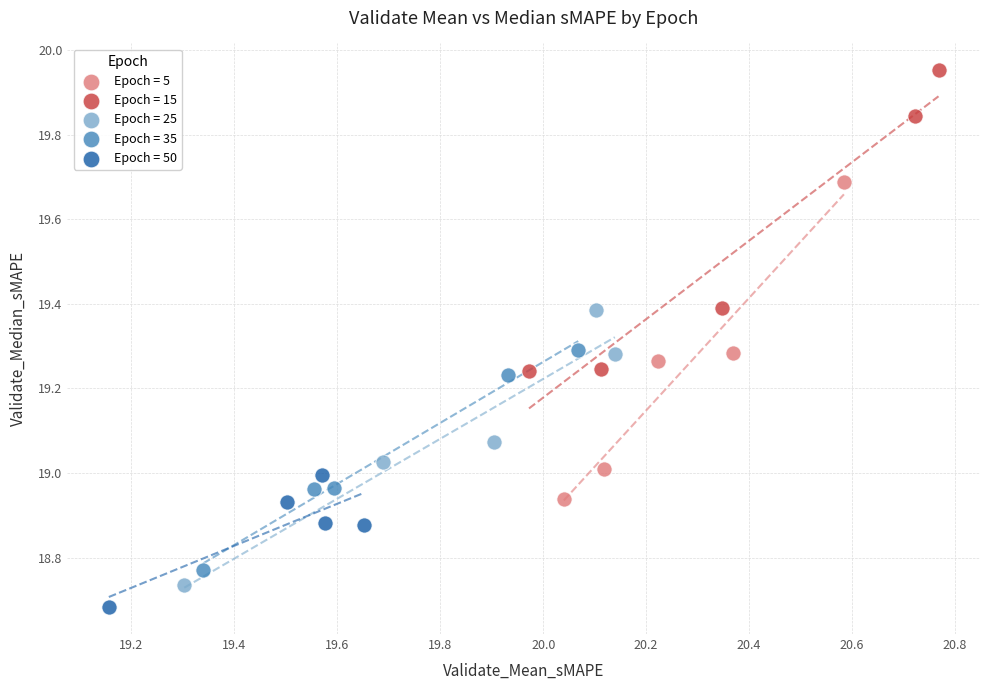

Which series has the widest spread of Y values?

Epoch = 5